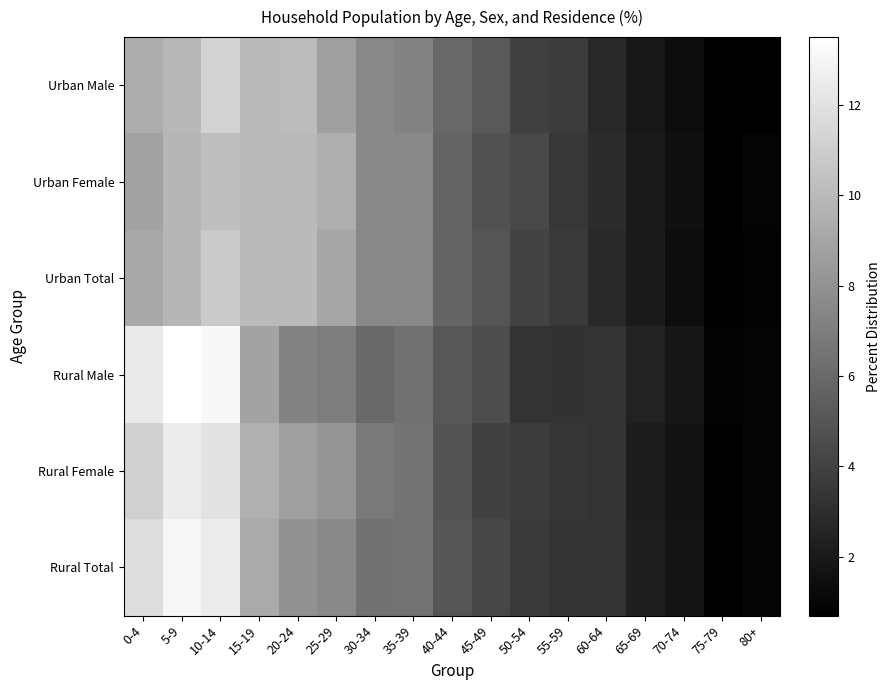

Which series has the widest spread of values?

Rural Male